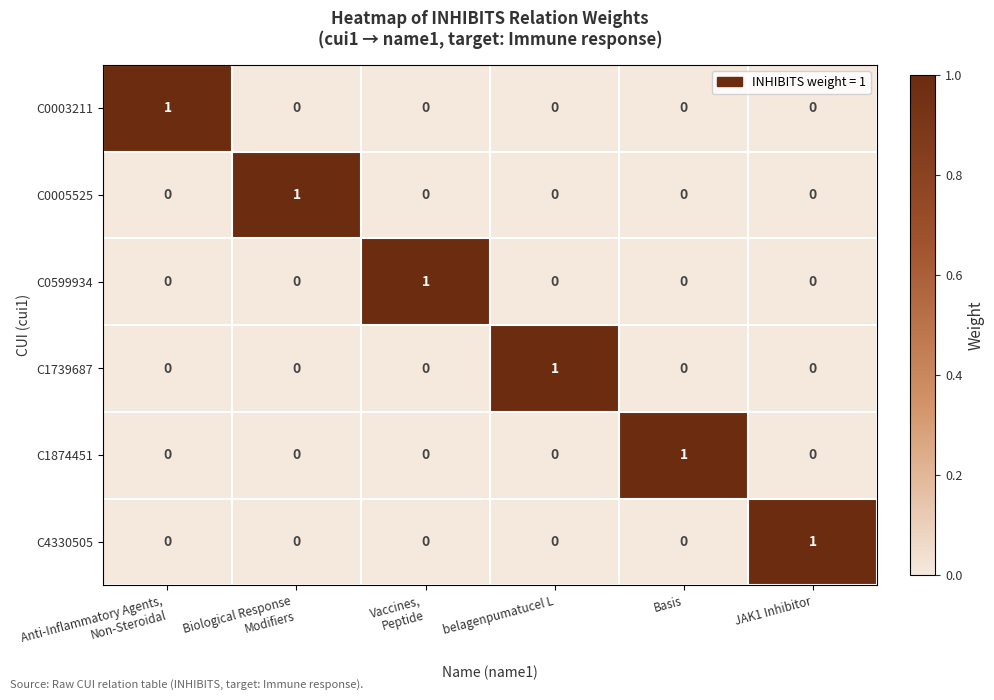

How many categories are shown in the chart?

6